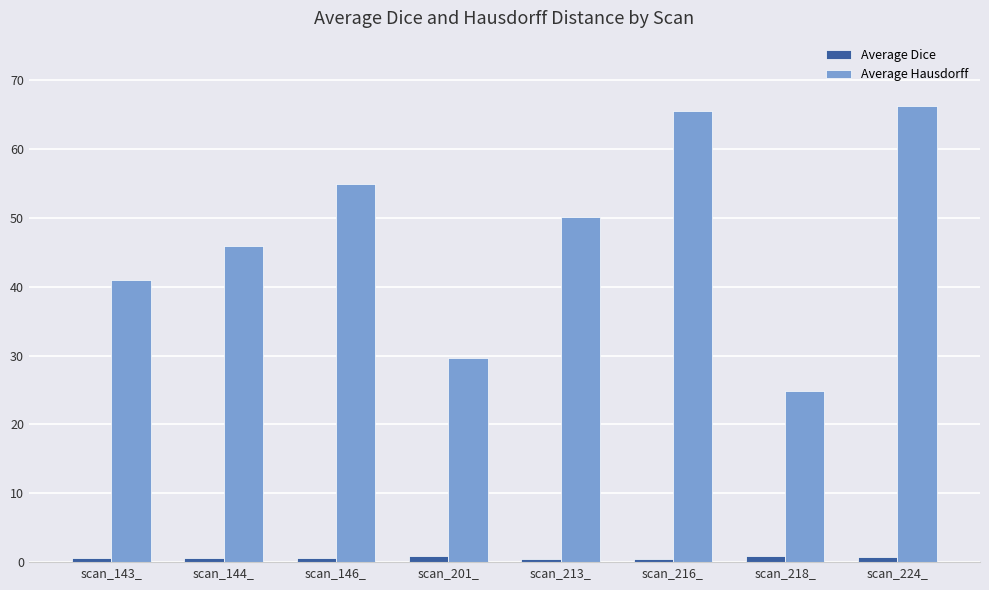

What are all the series names shown in the legend?

Average Dice, Average Hausdorff